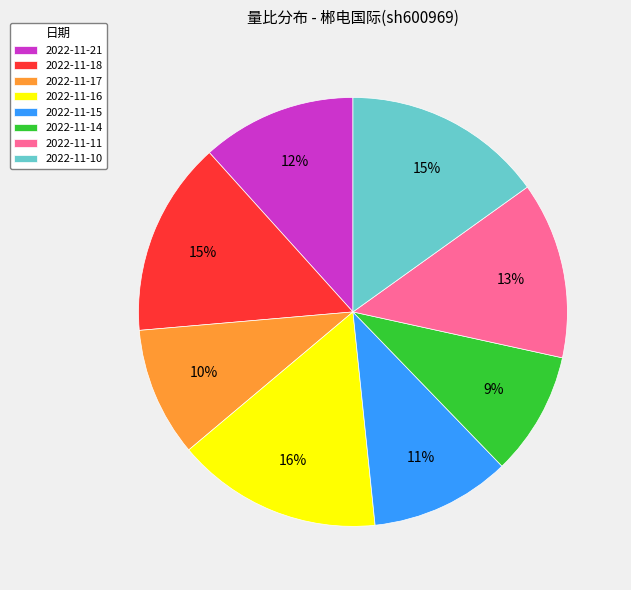

To the nearest percent, what percentage of the pie is 2022-11-16?

16%